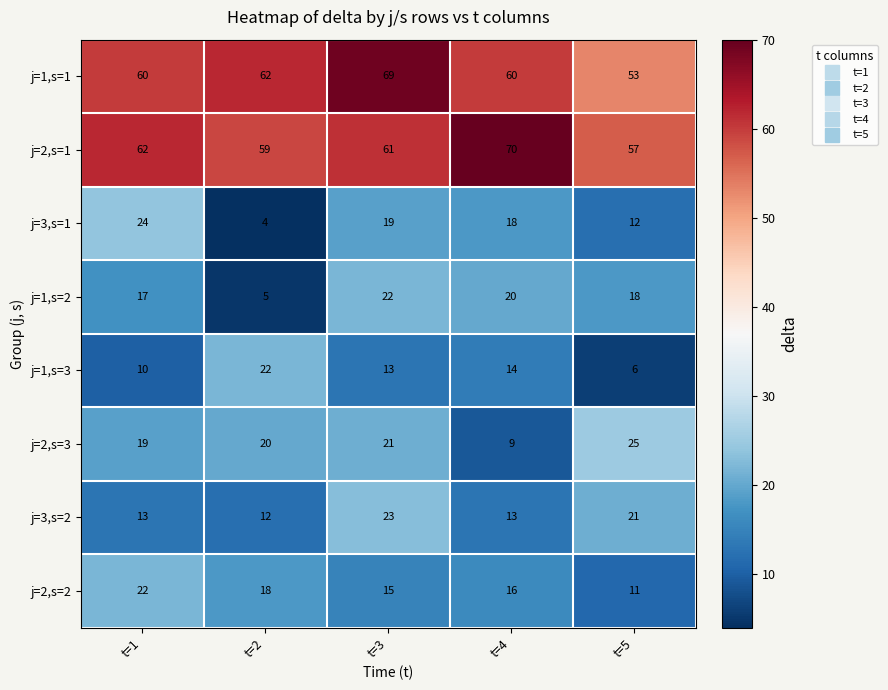

What is the maximum value for j=1,s=3?

22